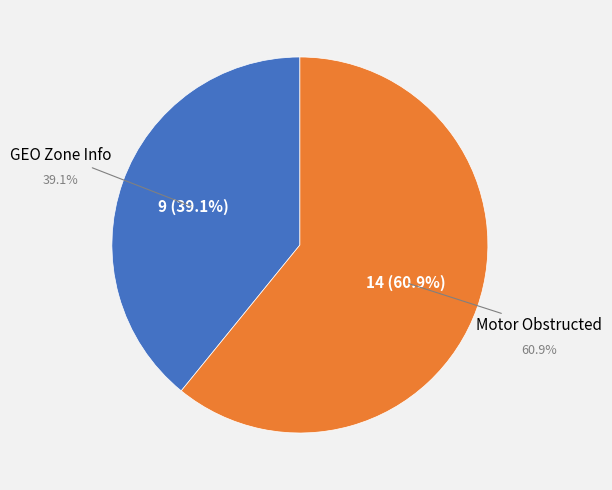

True or false: GEO Zone Info accounts for 39% of the total.

True